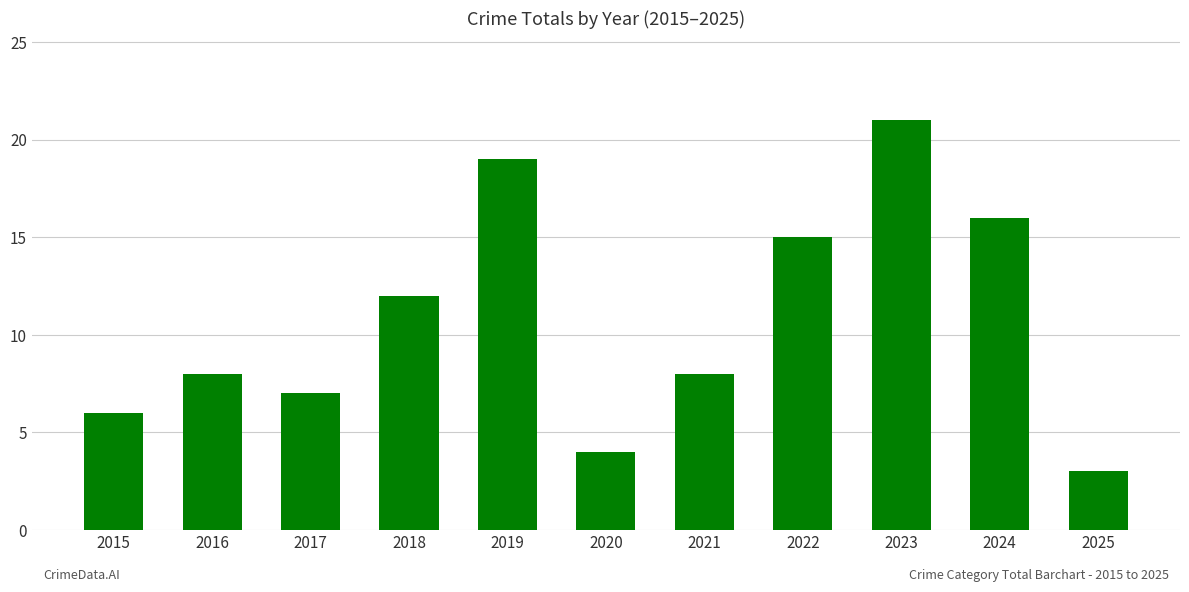

Are the bars horizontal?

No